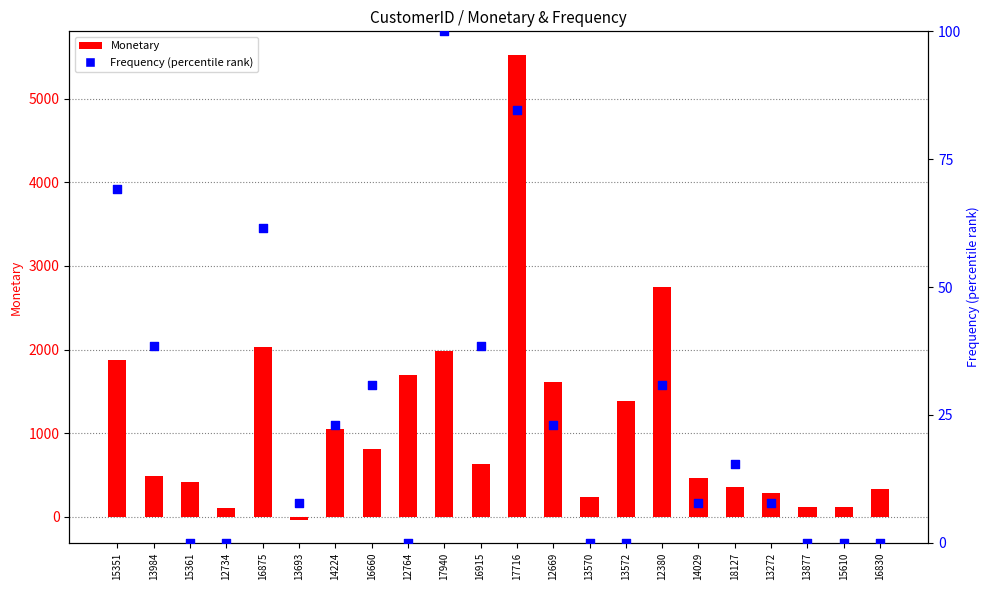

Is the value of Frequency (percentile) at 18127 greater than the value of Monetary at 12764?

No